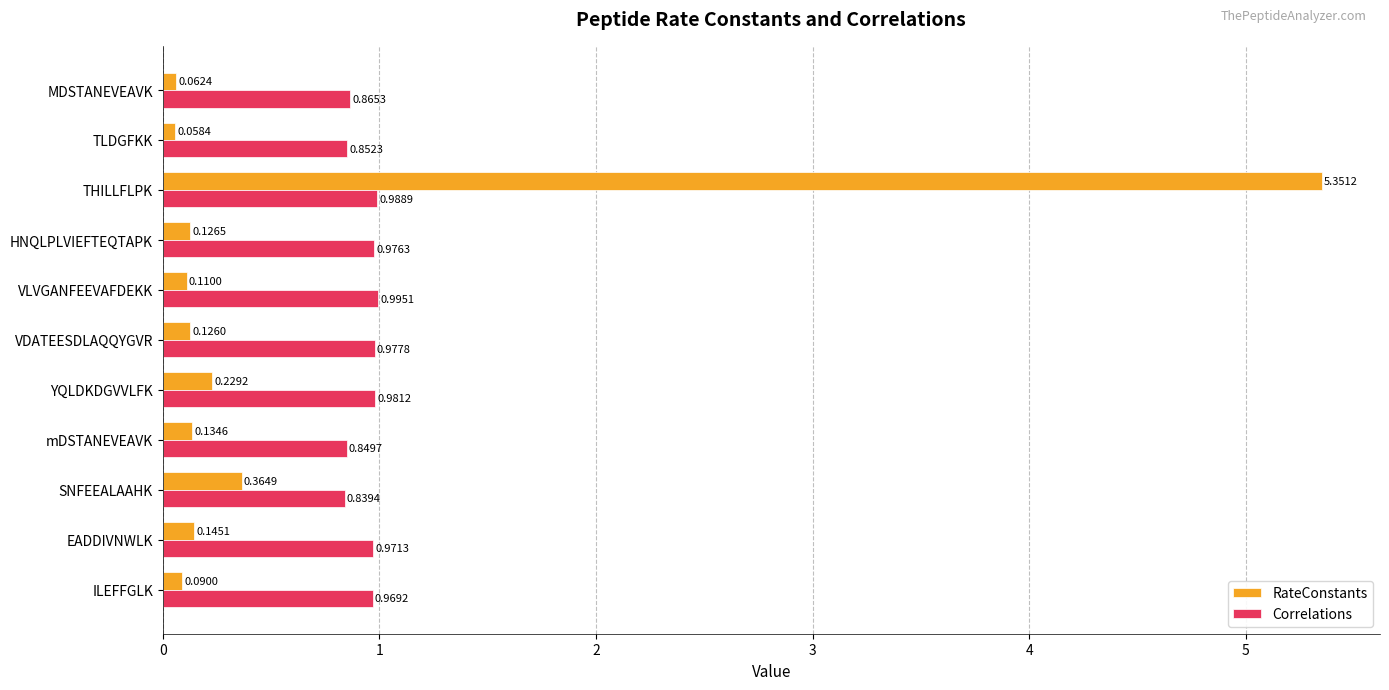

Which category has the lowest value across all series?

TLDGFKK